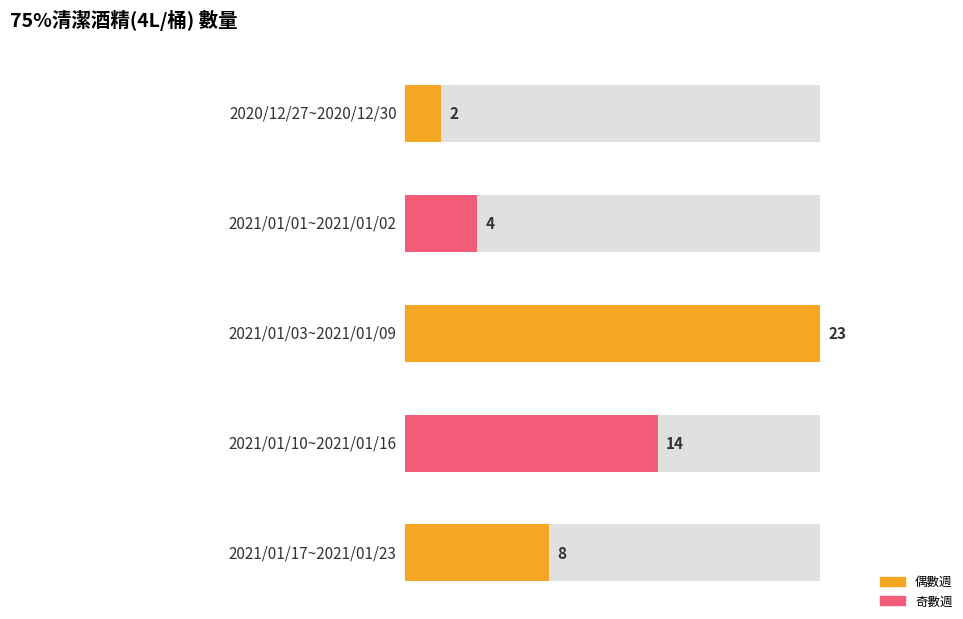

Reading left to right, what are all the values shown in this chart?

2	4	23	14	8